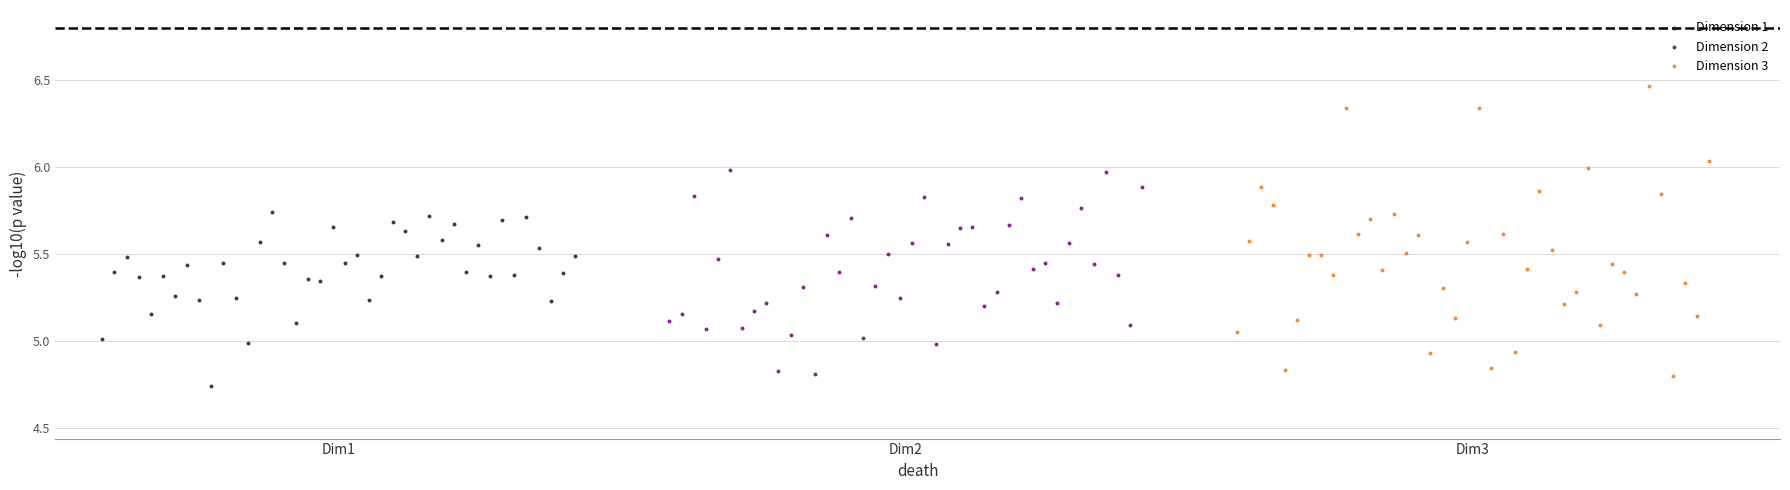

Which series contains the highest Y value?

Dimension 3